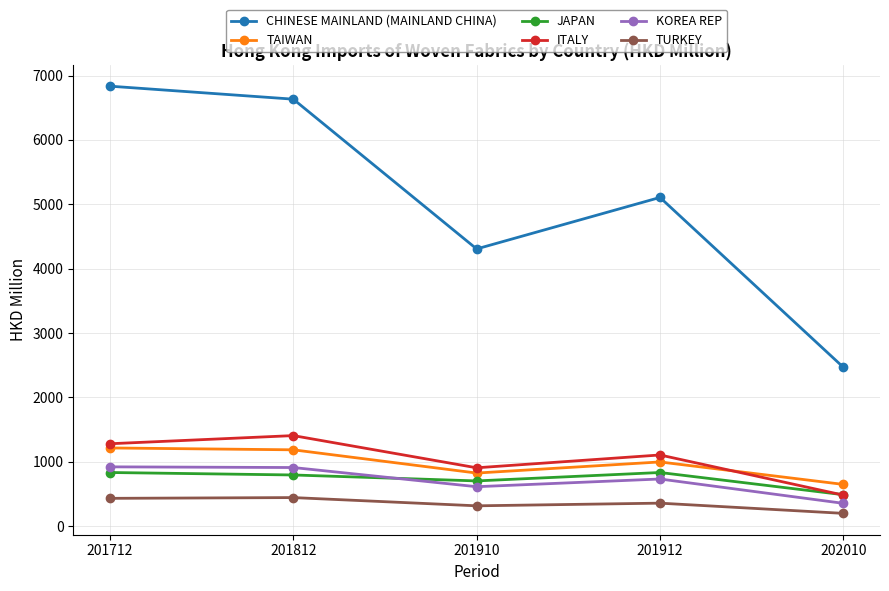

Which category has the highest value across all series?

201712